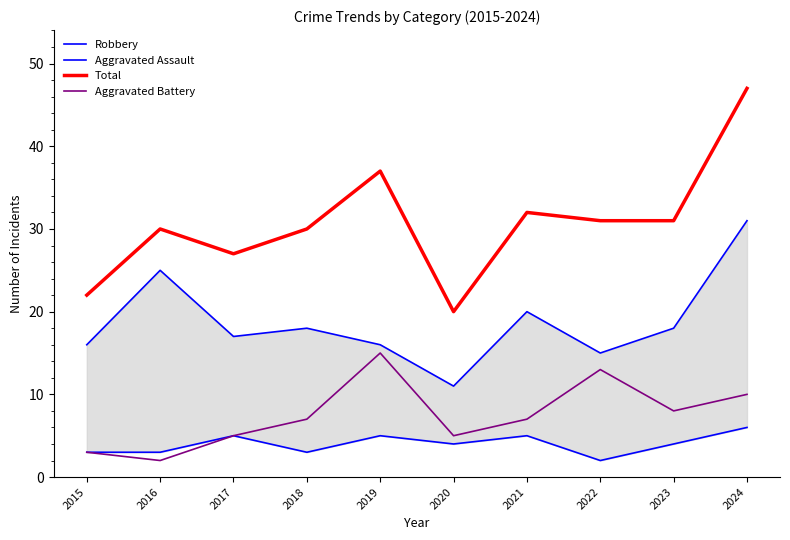

Which series has the largest range (max minus min)?

Total